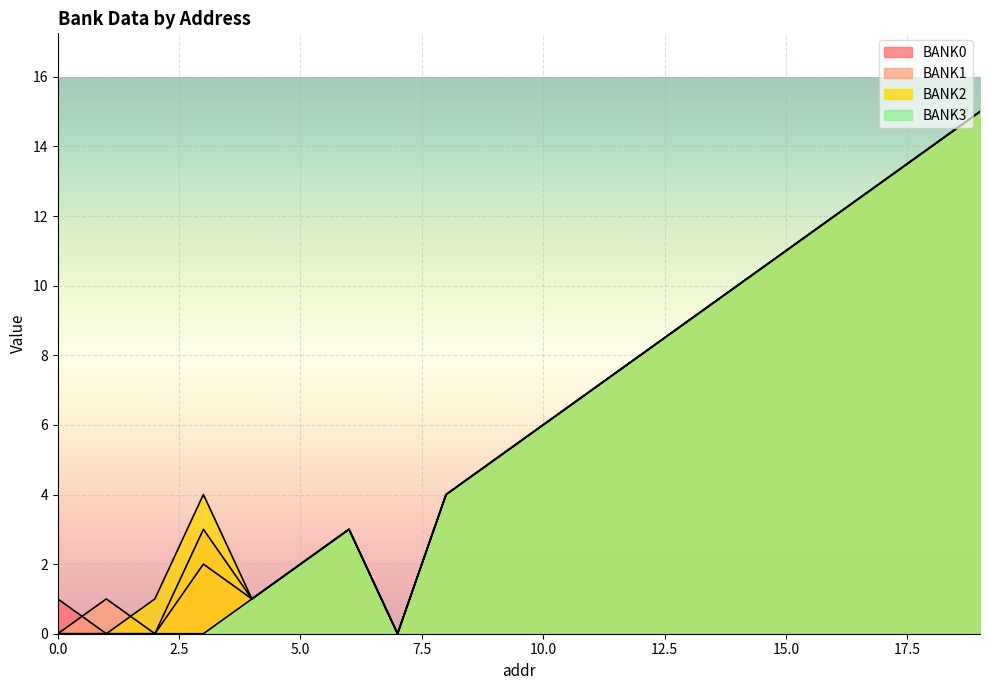

Reading left to right, list all the values displayed in this chart.

BANK0: 0=1	1=0	2=0	3=2	4=1	5=2	6=3	7=0	8=4	9=5	10=6	11=7	12=8	13=9	14=10	15=11	16=12	17=13	18=14	19=15
BANK1: 0=0	1=1	2=0	3=3	4=1	5=2	6=3	7=0	8=4	9=5	10=6	11=7	12=8	13=9	14=10	15=11	16=12	17=13	18=14	19=15
BANK2: 0=0	1=0	2=1	3=4	4=1	5=2	6=3	7=0	8=4	9=5	10=6	11=7	12=8	13=9	14=10	15=11	16=12	17=13	18=14	19=15
BANK3: 0=0	1=0	2=0	3=0	4=1	5=2	6=3	7=0	8=4	9=5	10=6	11=7	12=8	13=9	14=10	15=11	16=12	17=13	18=14	19=15